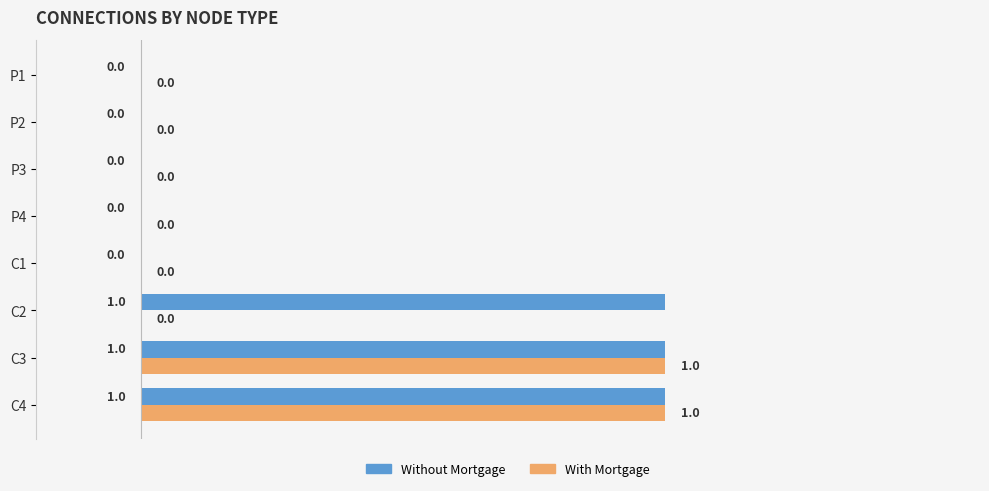

The With Mortgage series shows 0 at C1. True or false?

True